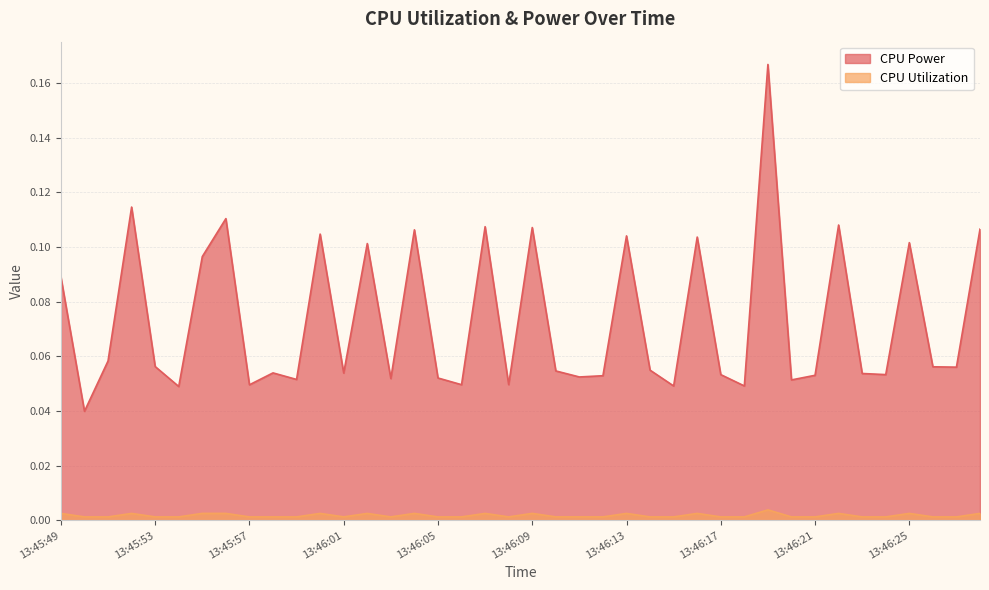

At 13:46:25, list the series in order from largest to smallest.

CPU Power, CPU Utilization